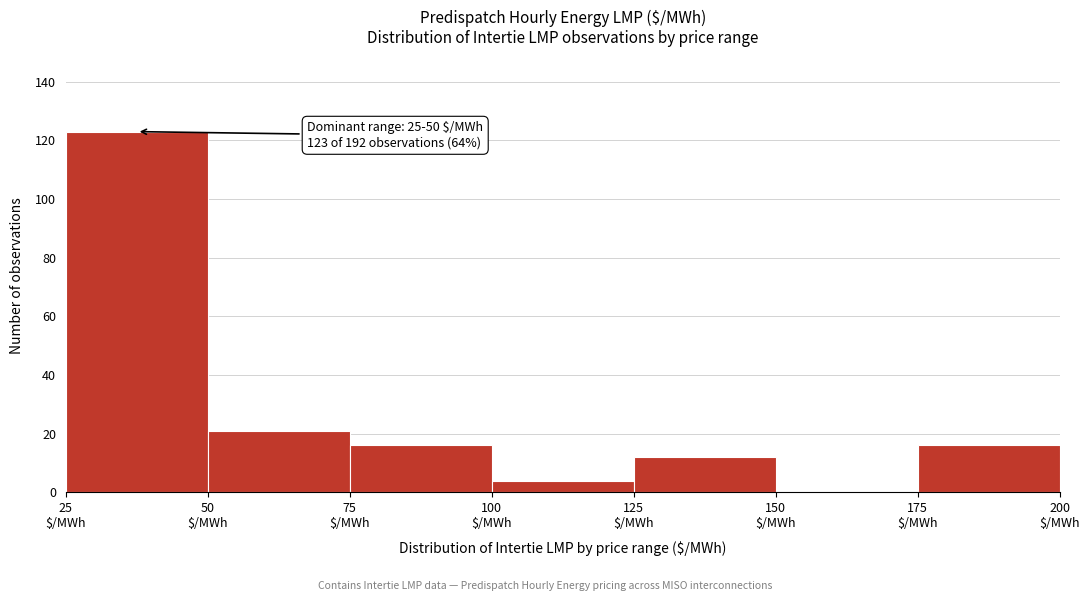

Which range on the x-axis has the tallest bar?

25 to 50